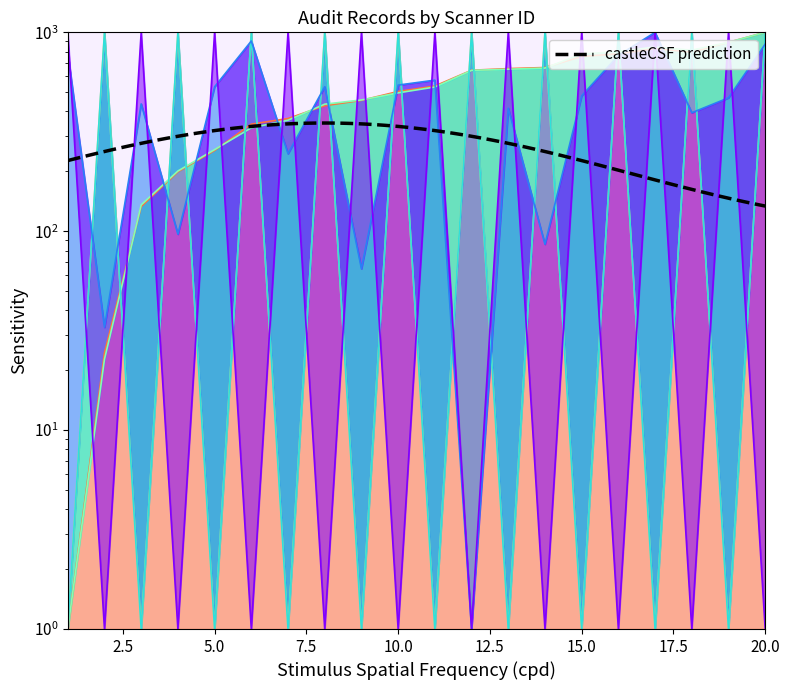

At which label is 16 closest to 500?

1